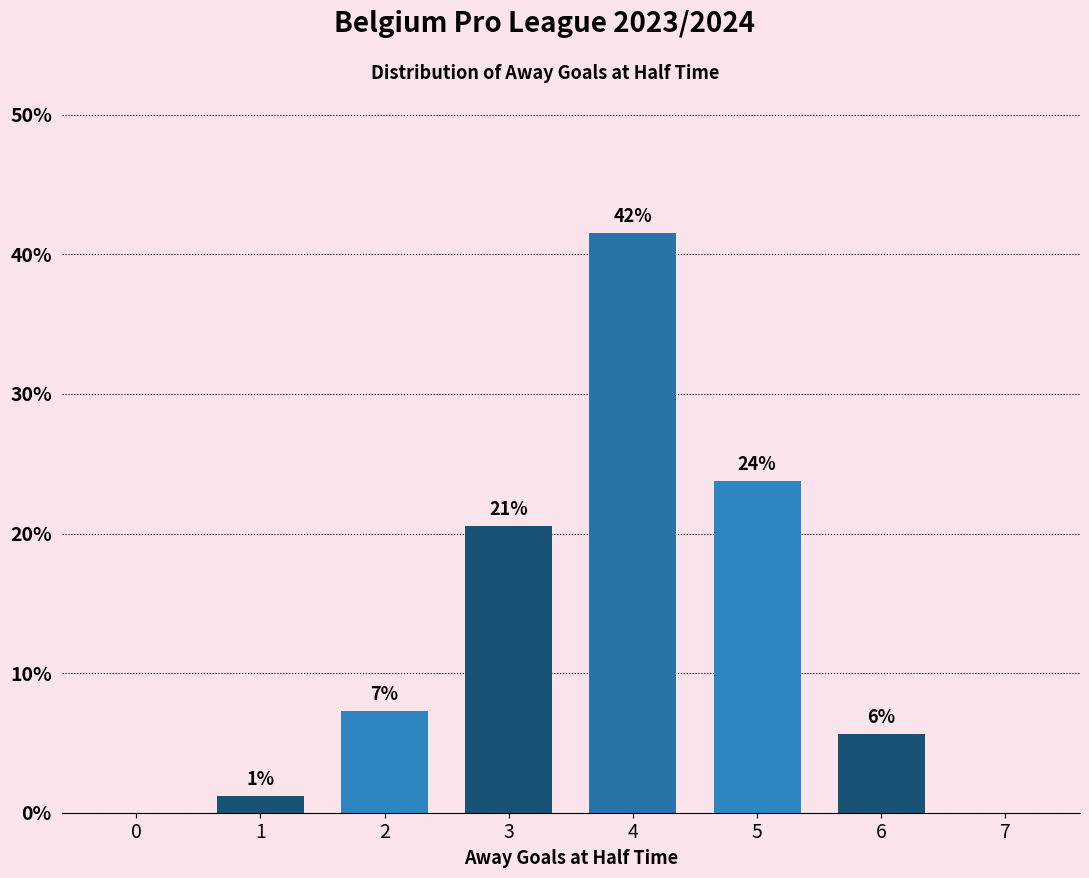

What is the change in value from 2 to 6?

-1.6